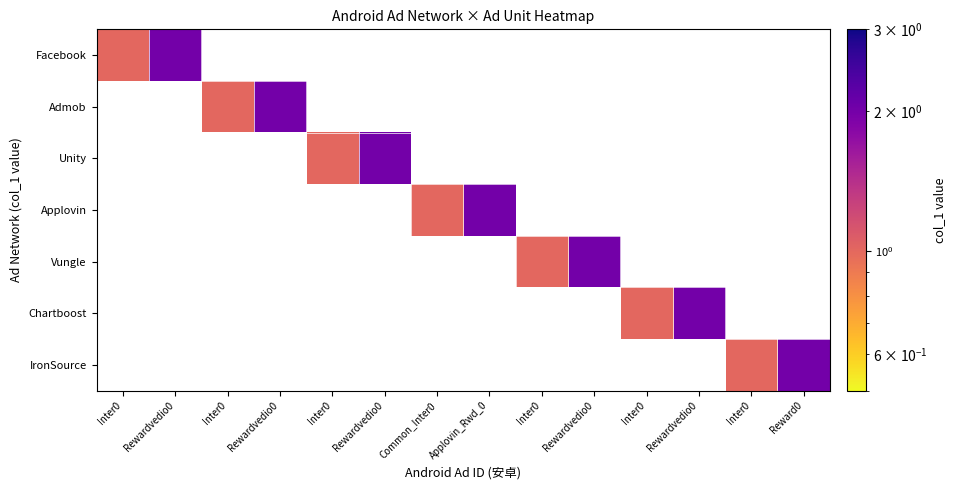

Count the number of categories in the chart.

14